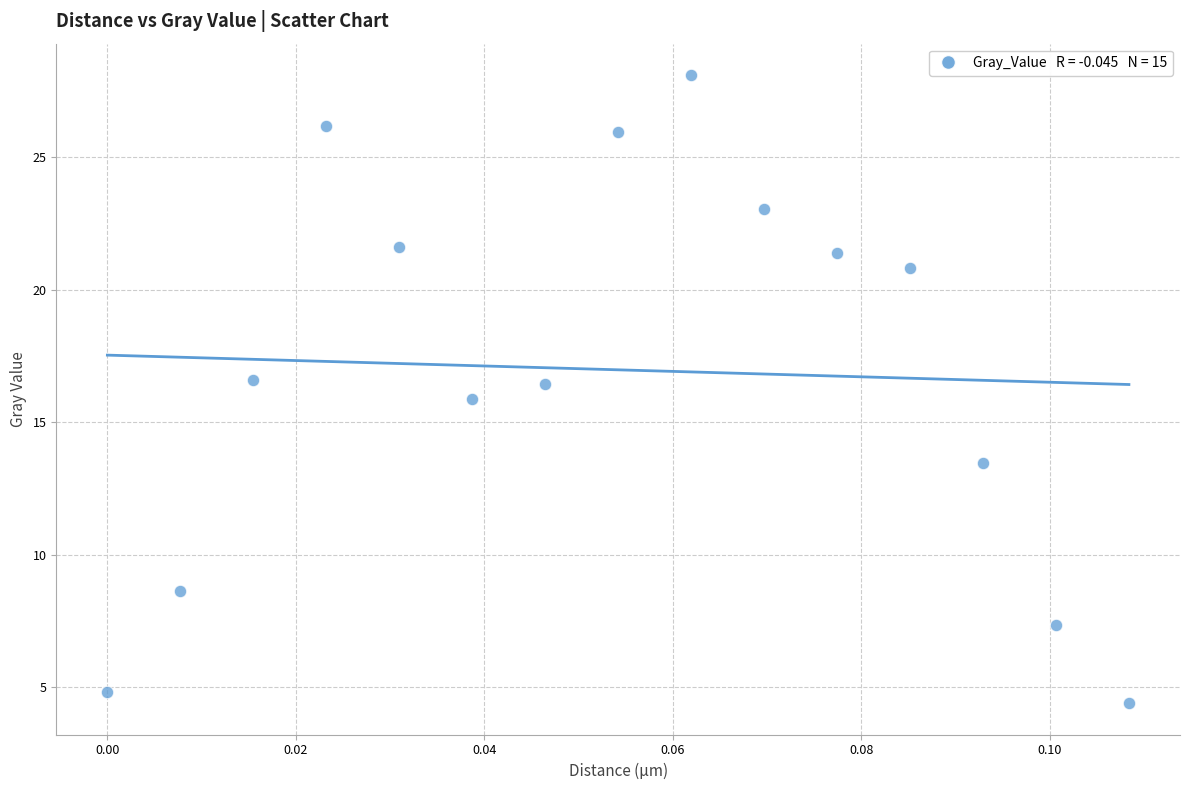

What is the range of Y values (max minus min)?

23.7